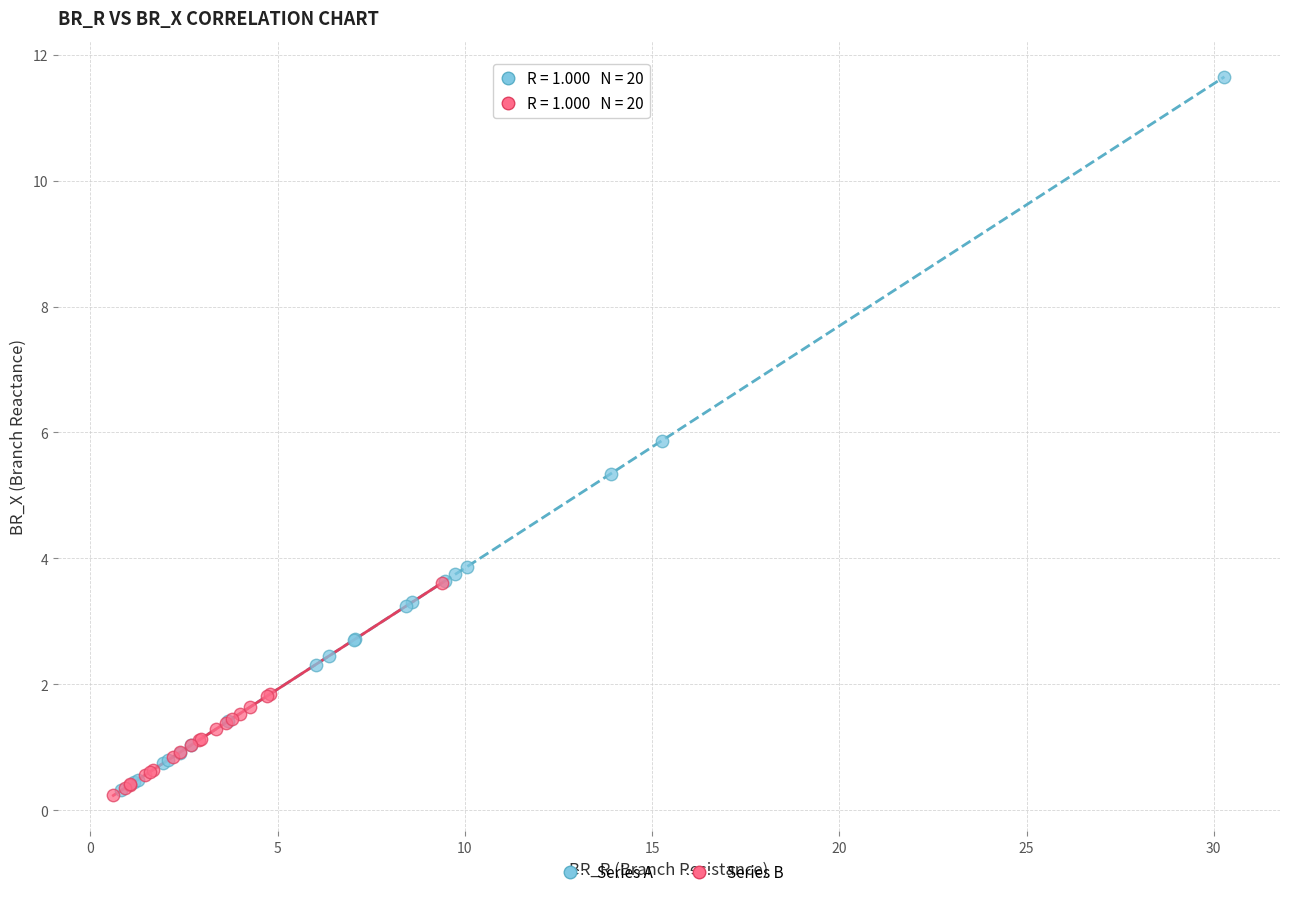

Which series reaches the maximum Y coordinate?

Series A